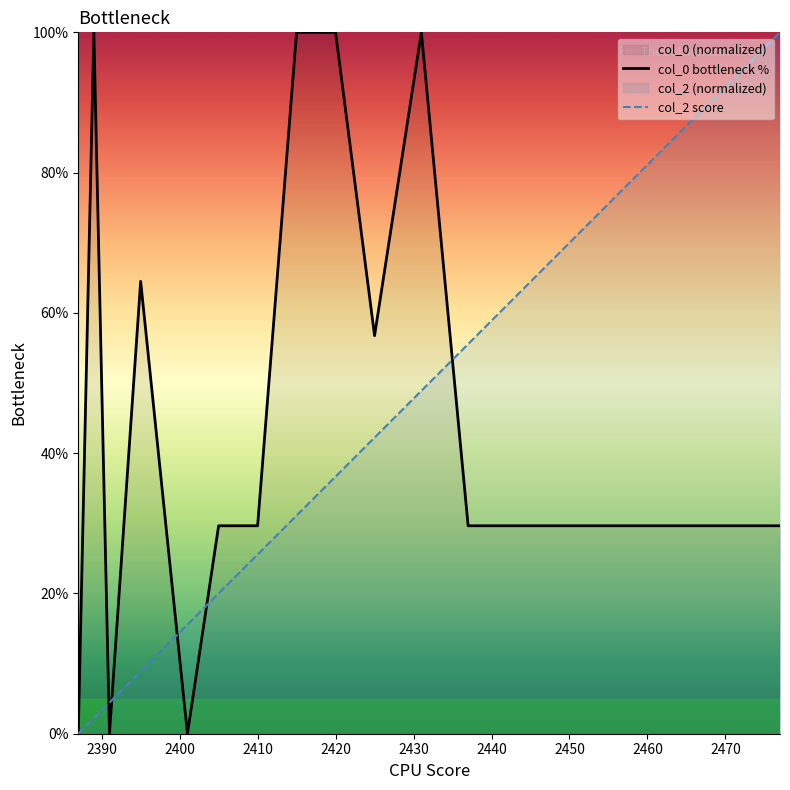

What is the maximum value for col_0 bottleneck %?

100.0